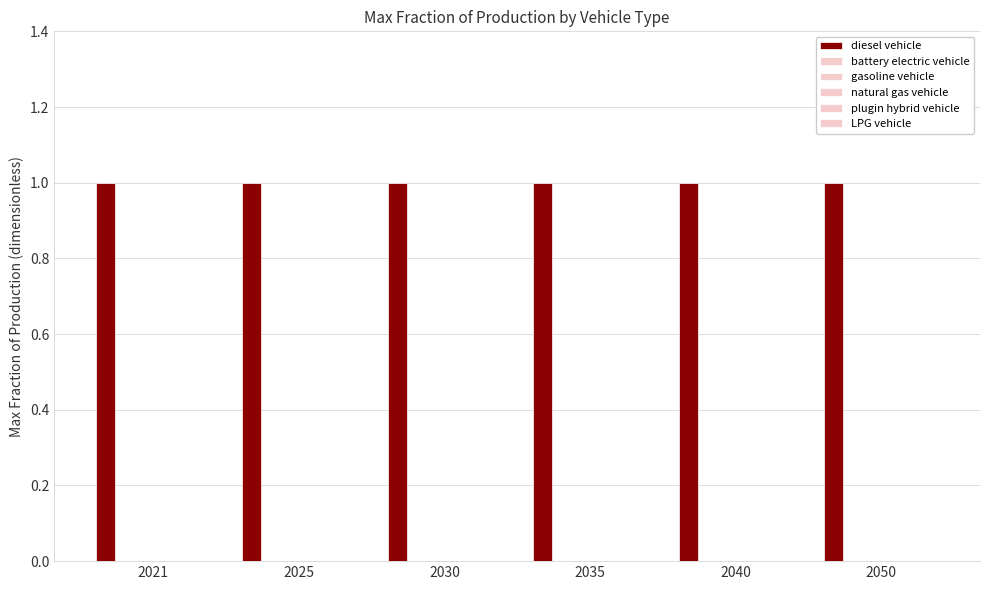

Which series changed the most between 2021 and 2050?

diesel vehicle